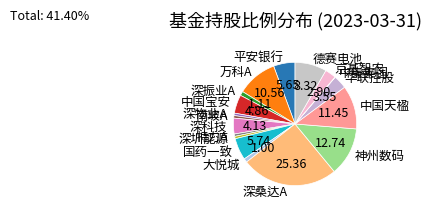

Does any single category account for the majority?

No